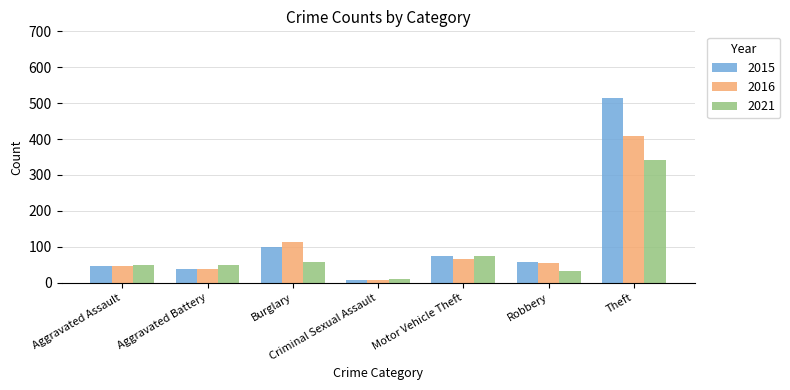

At which category does the chart reach its peak across all series?

Theft